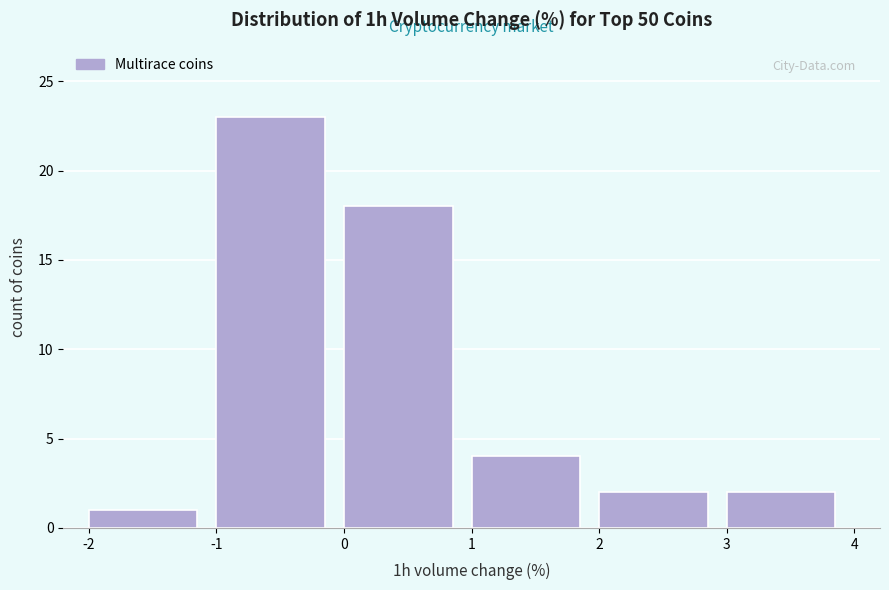

Reading left to right, list every bar in this chart as the range it spans on the x-axis followed by its height. The values are not printed on the chart, so give them approximately, as read against the axis.

-2 to -1: 1
-1 to 0: 23
0 to 1: 18
1 to 2: 4
2 to 3: 2
3 to 4: 2